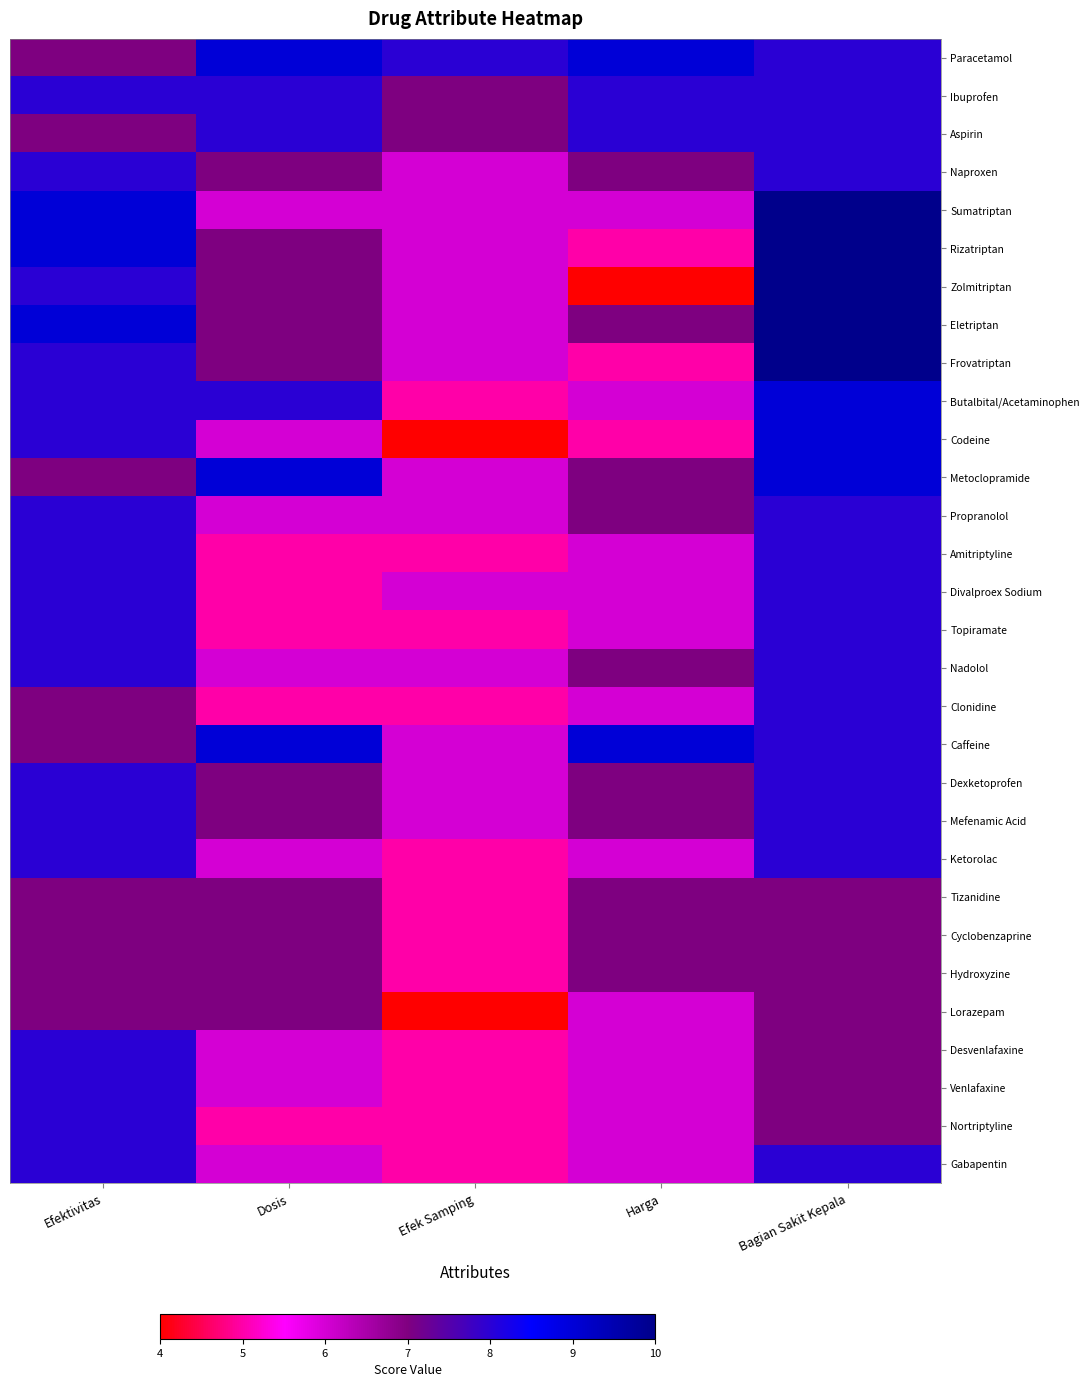

What is the smallest value displayed?

4